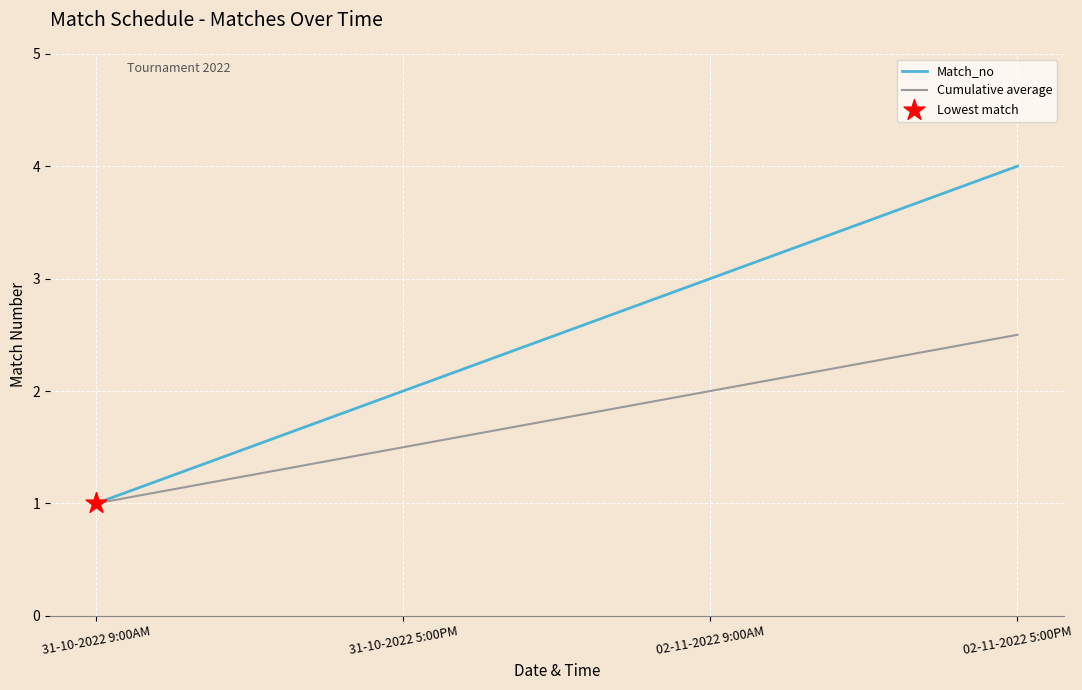

Which series has the largest range (max minus min)?

Match_no